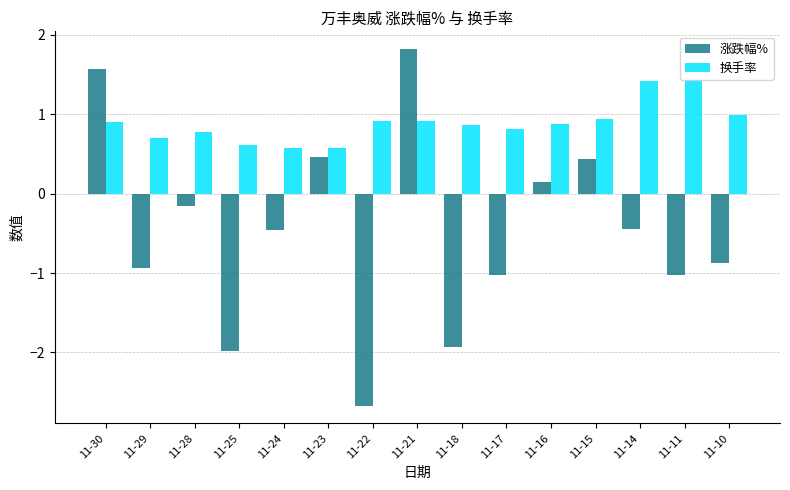

What are all the series names shown in the legend?

涨跌幅%, 换手率